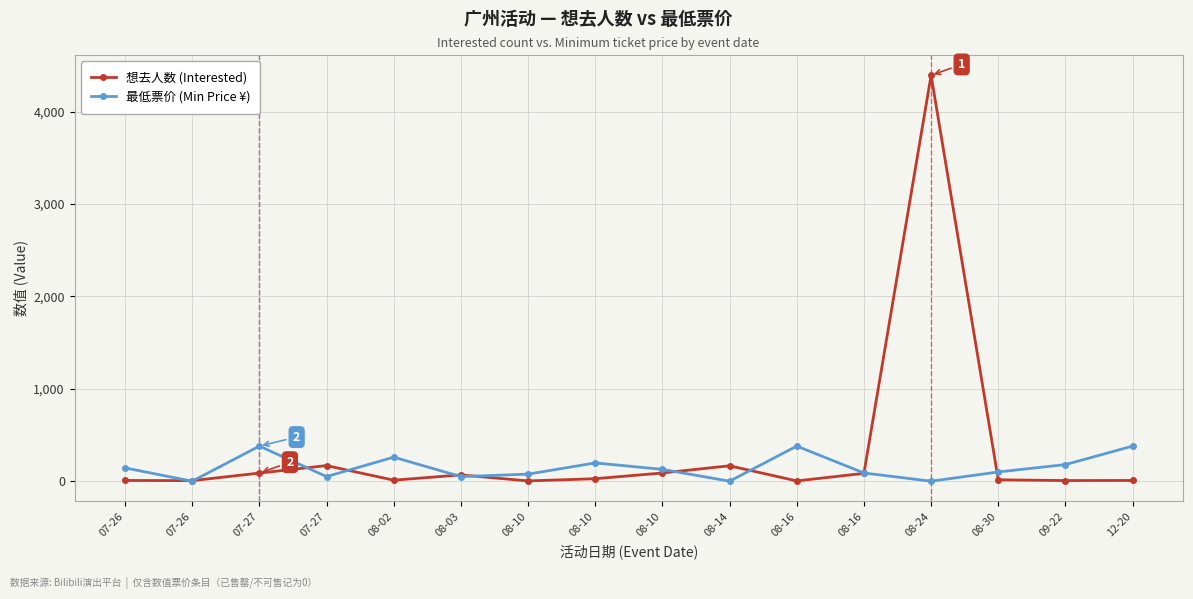

How many data points does each series have?

16